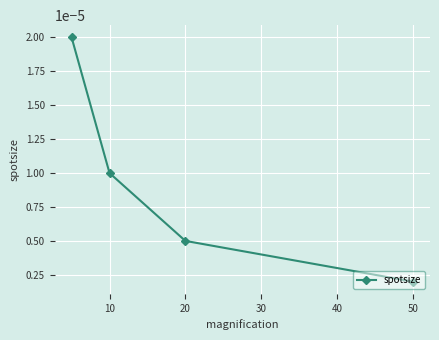

At which label is the value closest to 0?

50